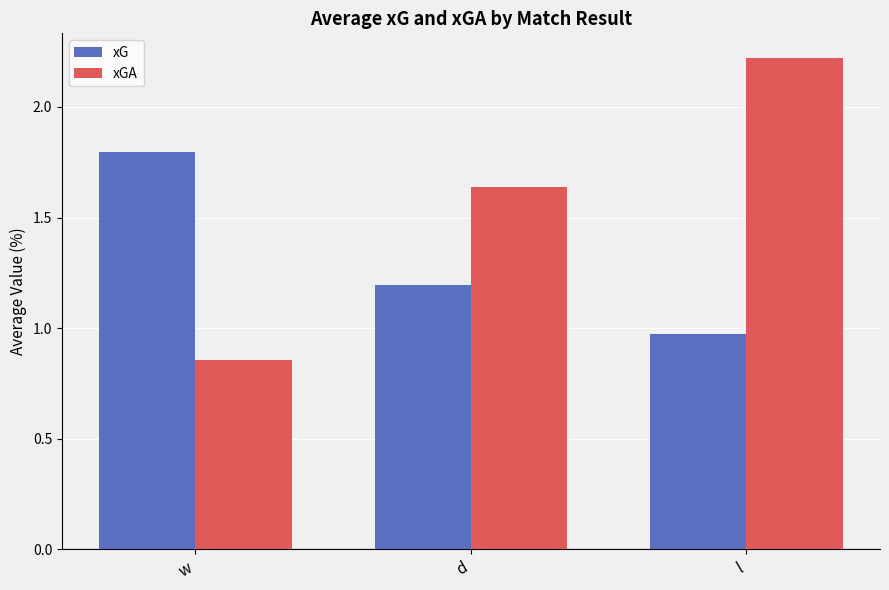

Count the number of data series in this chart.

2